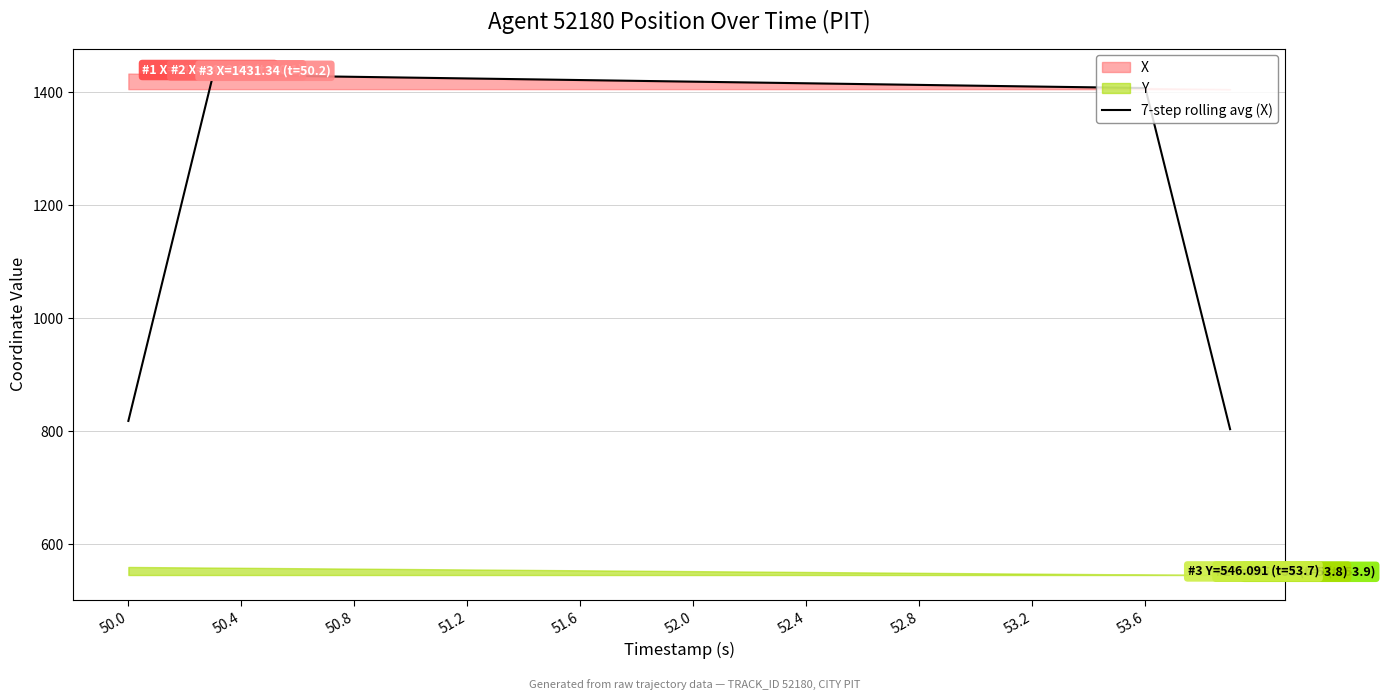

The 7-step rolling avg (X) series shows 679.8 at 53.6. True or false?

False